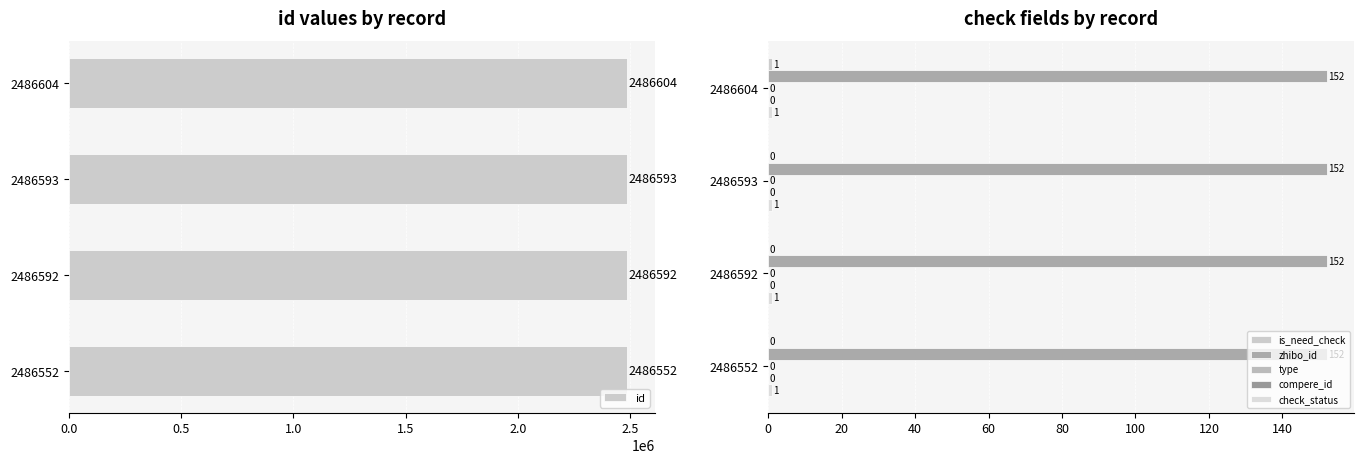

At how many categories does at least one series exceed 353744?

4